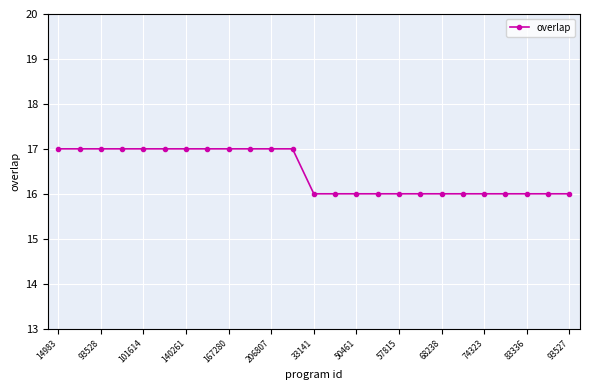

What is the value of the 18th point from the left?

16